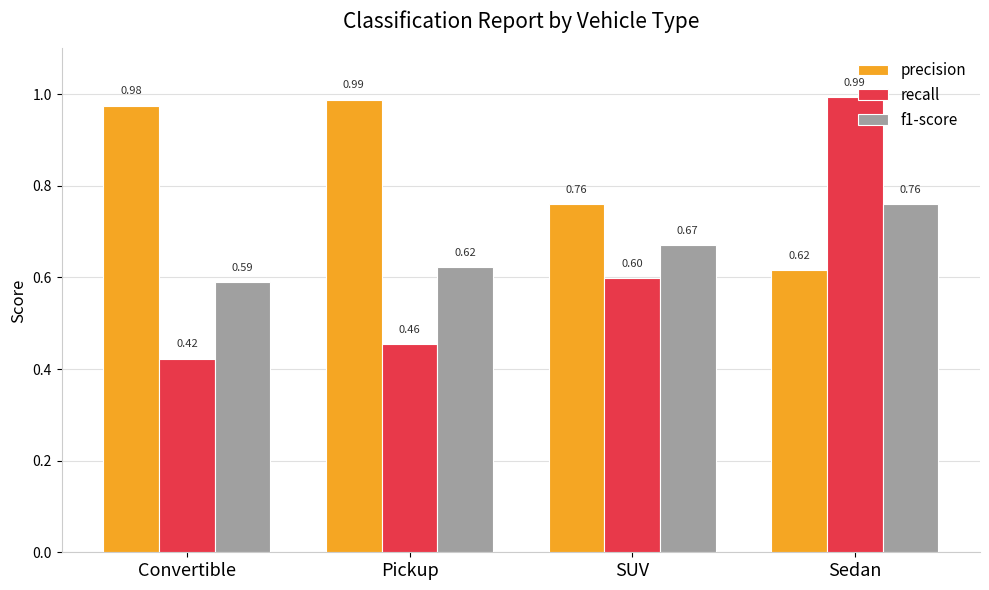

How many series are shown in this chart?

3